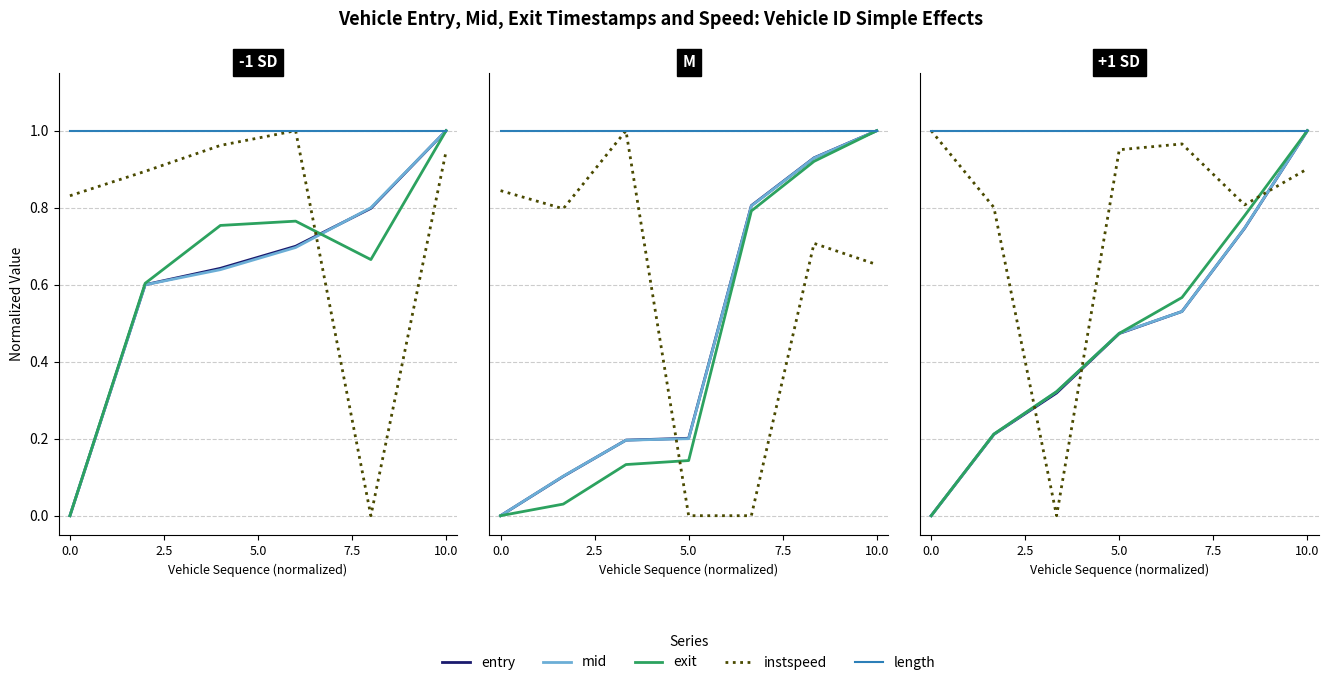

The value of length at 10.0 is 1.4. True or false?

False